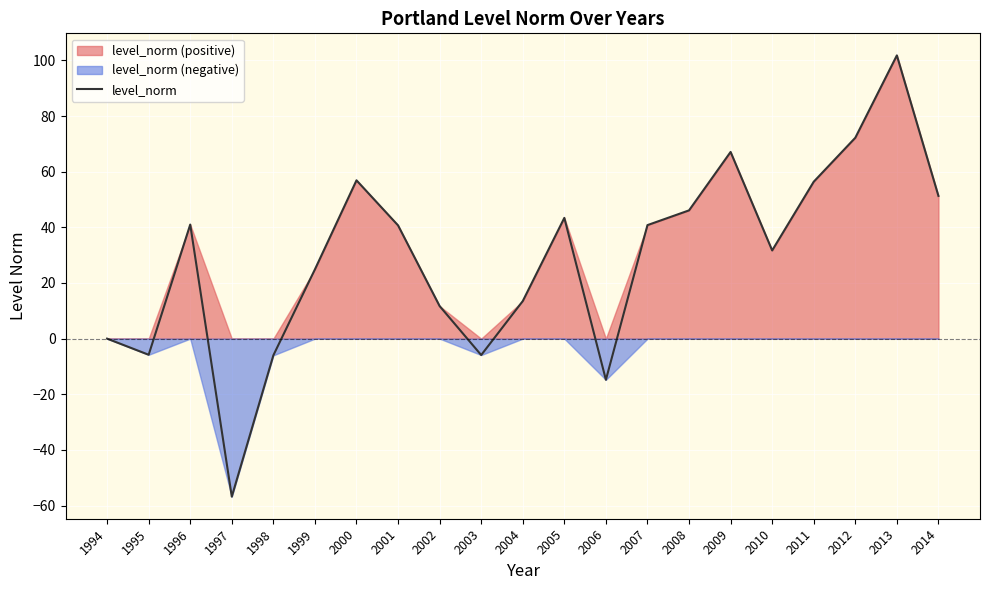

At which label is the value closest to 22?

1999